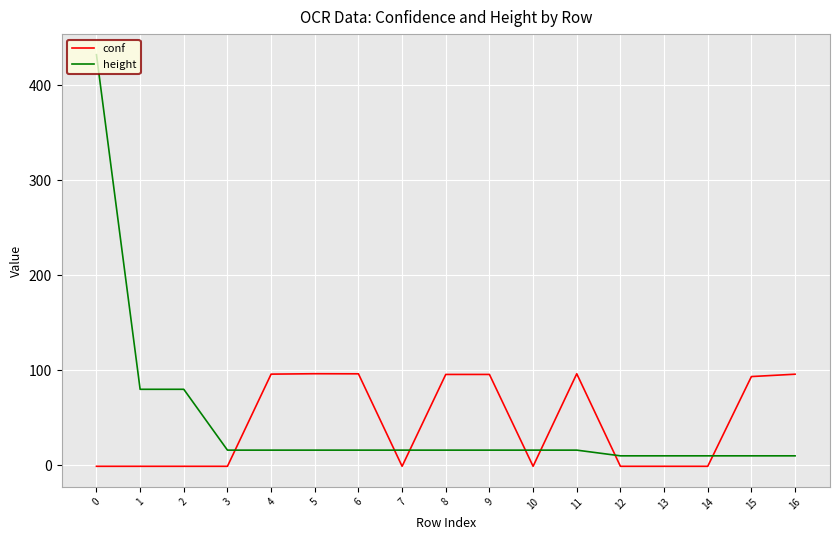

True or false: height has a value of 16.0 at 11.

True